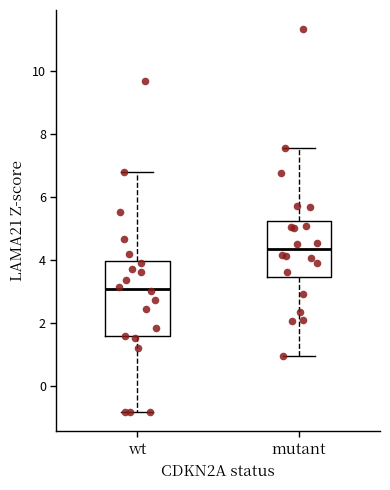

Reading left to right, read every box against the y-axis: the position of its median line, the range the box covers, and the ends of its whiskers. The values are not printed on the chart, so give them approximately, as read against the axis.

wt: median 3.0, box 1.6 to 4.0, whiskers -0.8 to 6.8
mutant: median 4.4, box 3.4 to 5.2, whiskers 1.0 to 7.6